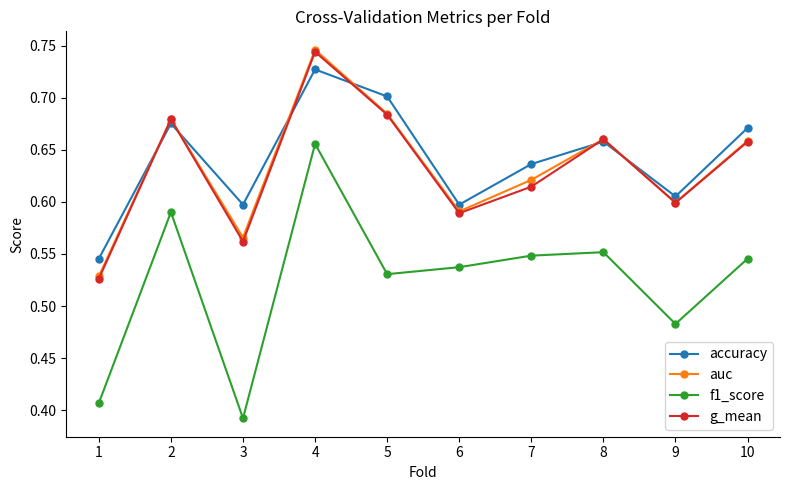

The value of accuracy at 10 is 0.2. True or false?

False